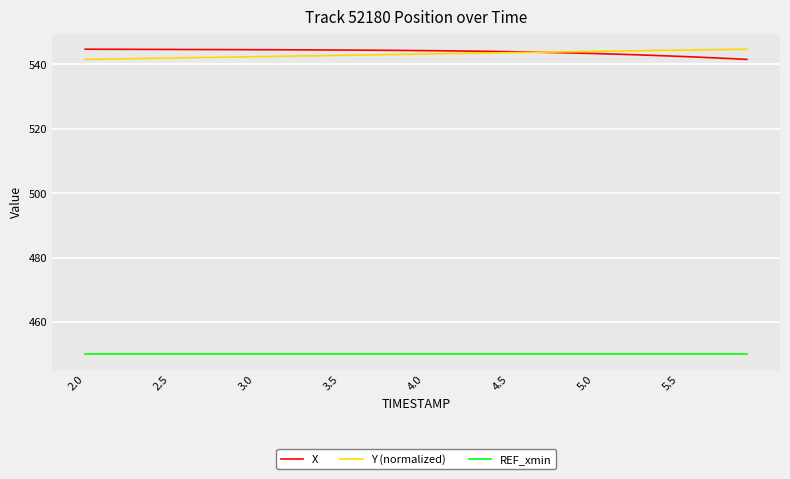

True or false: Y (normalized) and REF_xmin intersect in this chart.

False